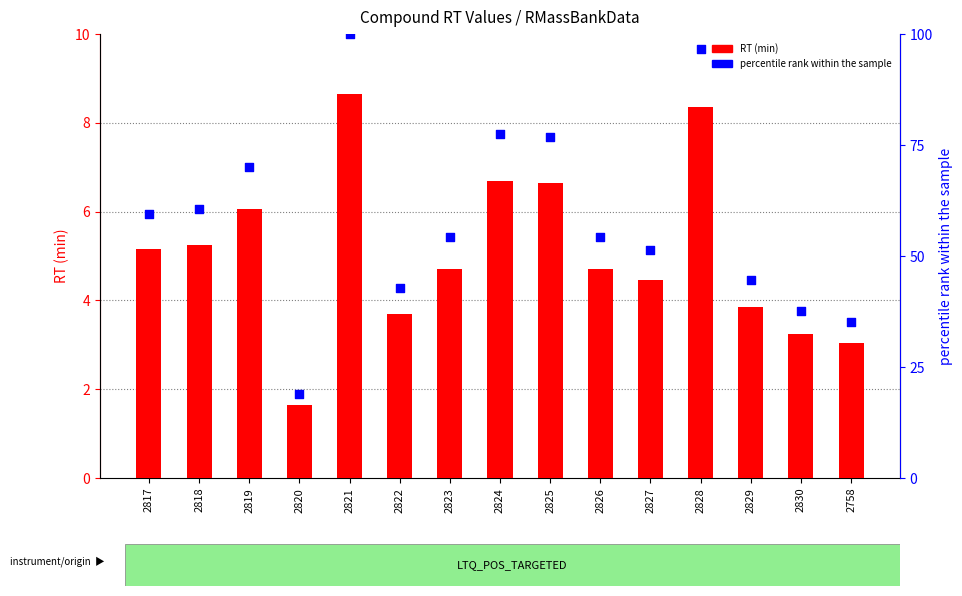

Which series has the largest total across all categories?

percentile rank within the sample